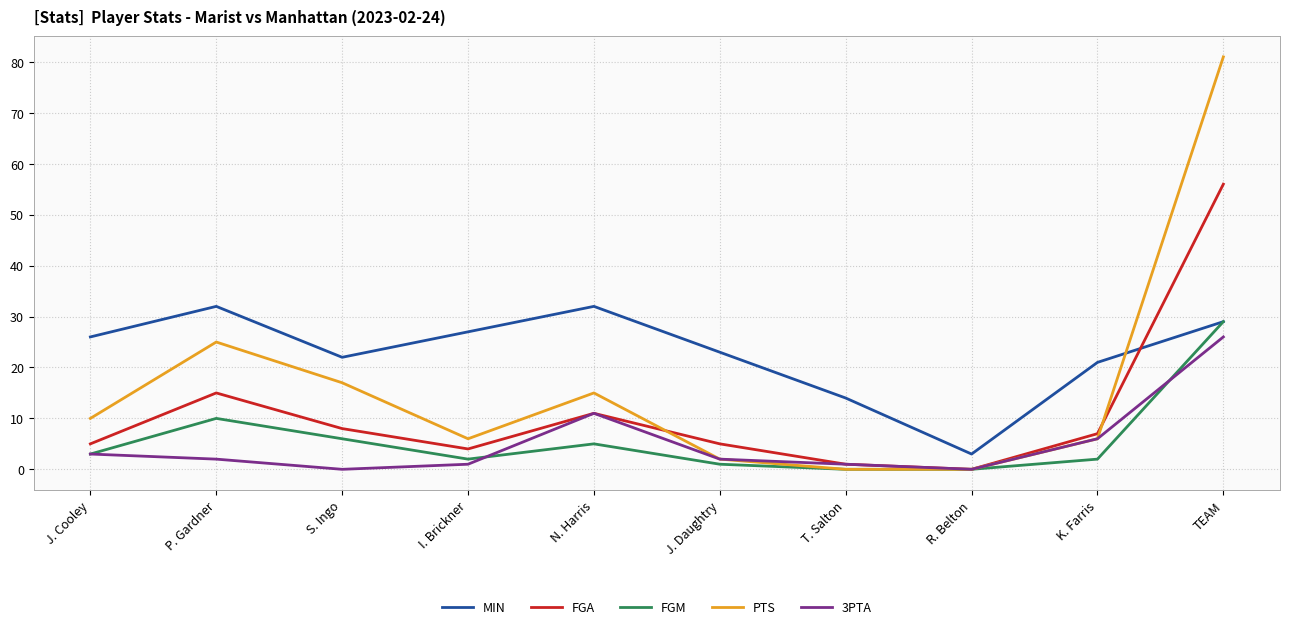

What is the sum of the MIN values at N. Harris and J. Daughtry?

55